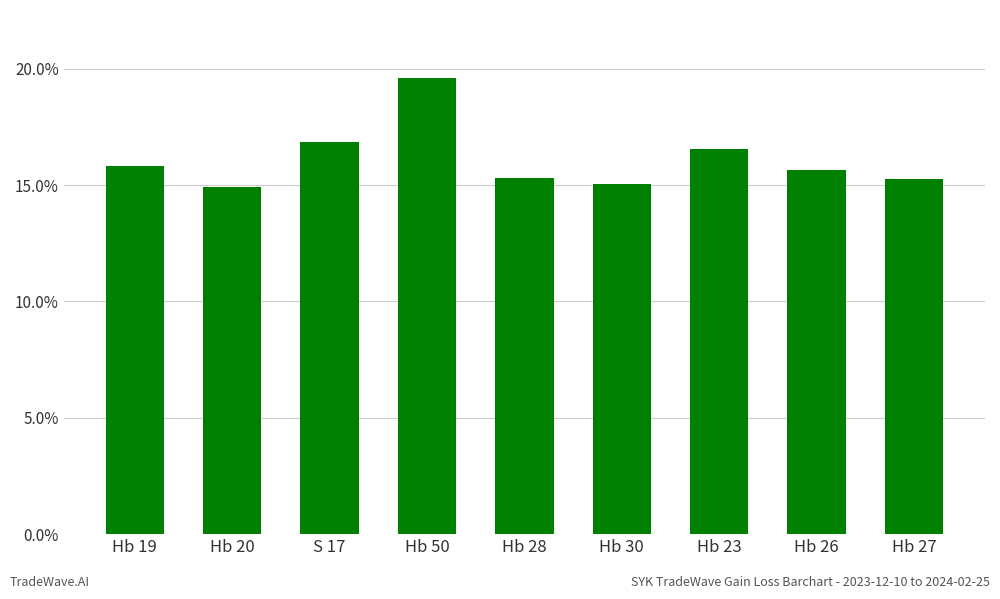

What is the label of the 5th bar from the right?

Hb 28